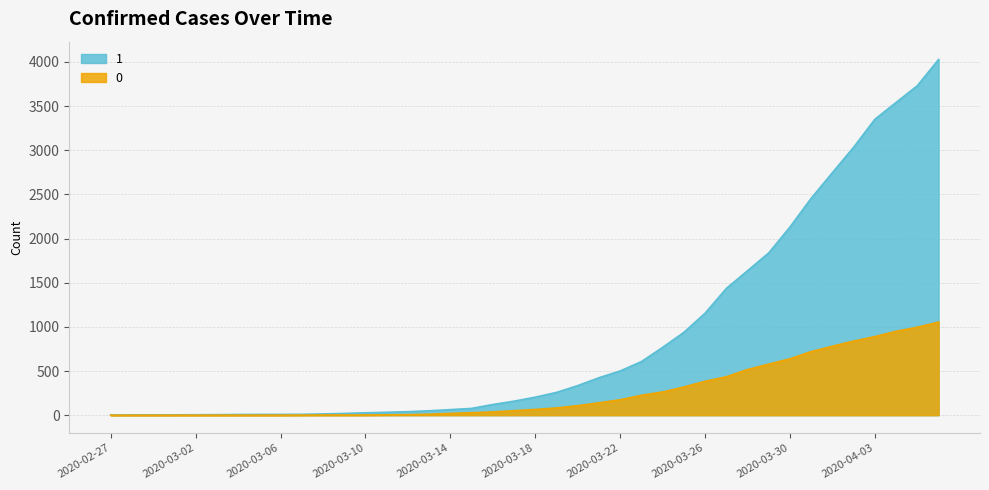

Which category has the lowest value in the 1 series?

2020-02-27